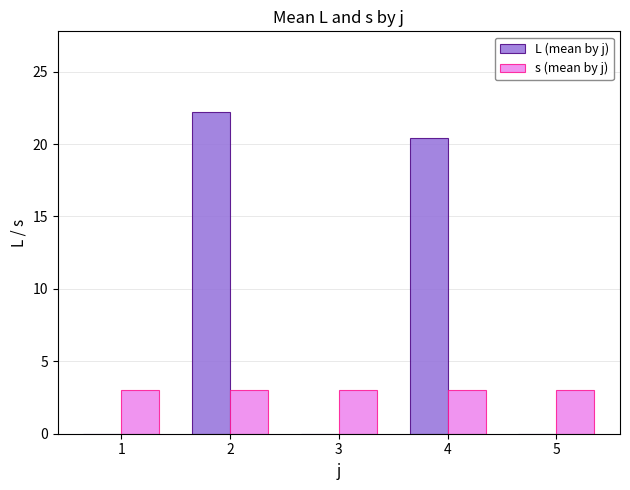

Between 3 and 4, which series saw the biggest shift?

L (mean by j)